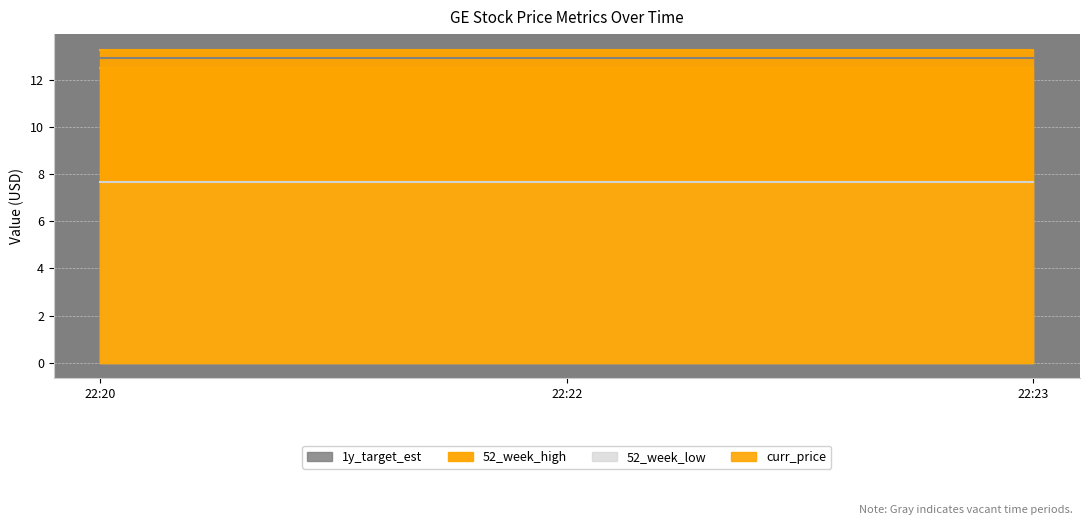

Read the 1y_target_est value at 2020-02-20 22:23:20.

12.9